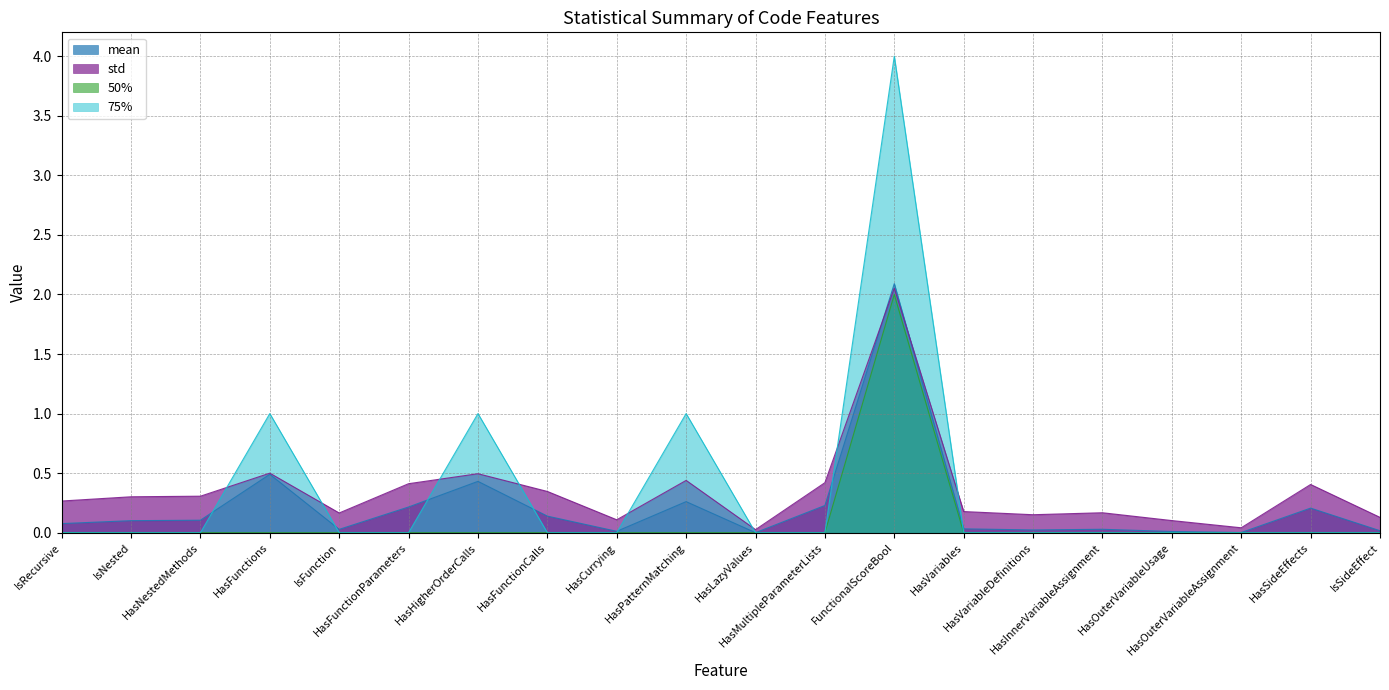

Is it true that std equals 0.0 at HasVariableDefinitions?

False